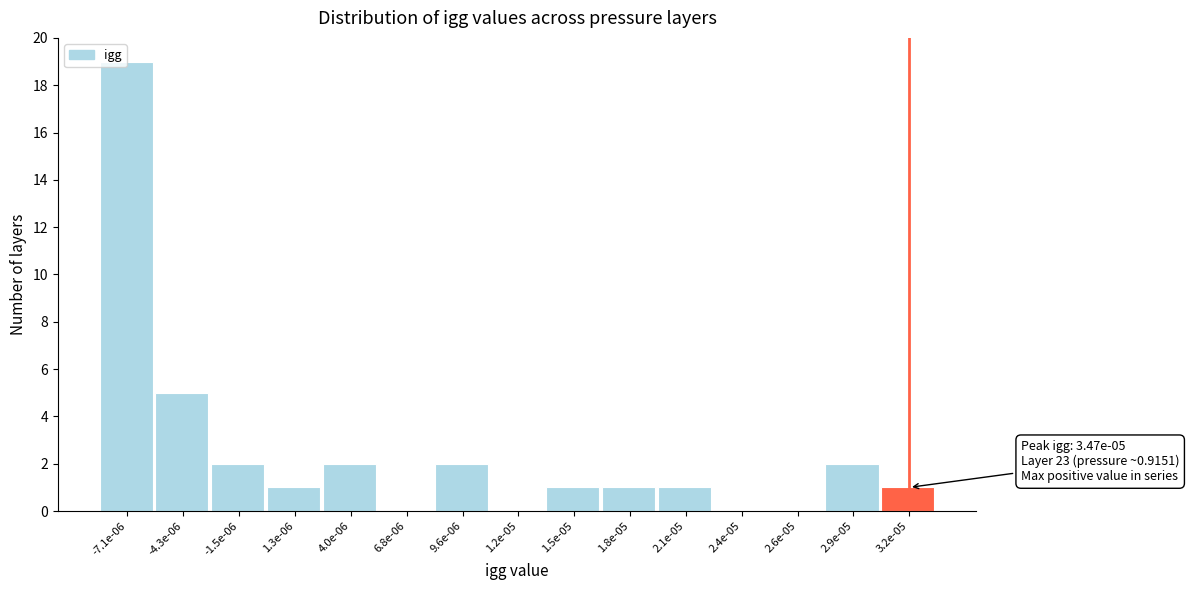

What is the change in value from 6.8e-06 to 3.2e-05?

+1